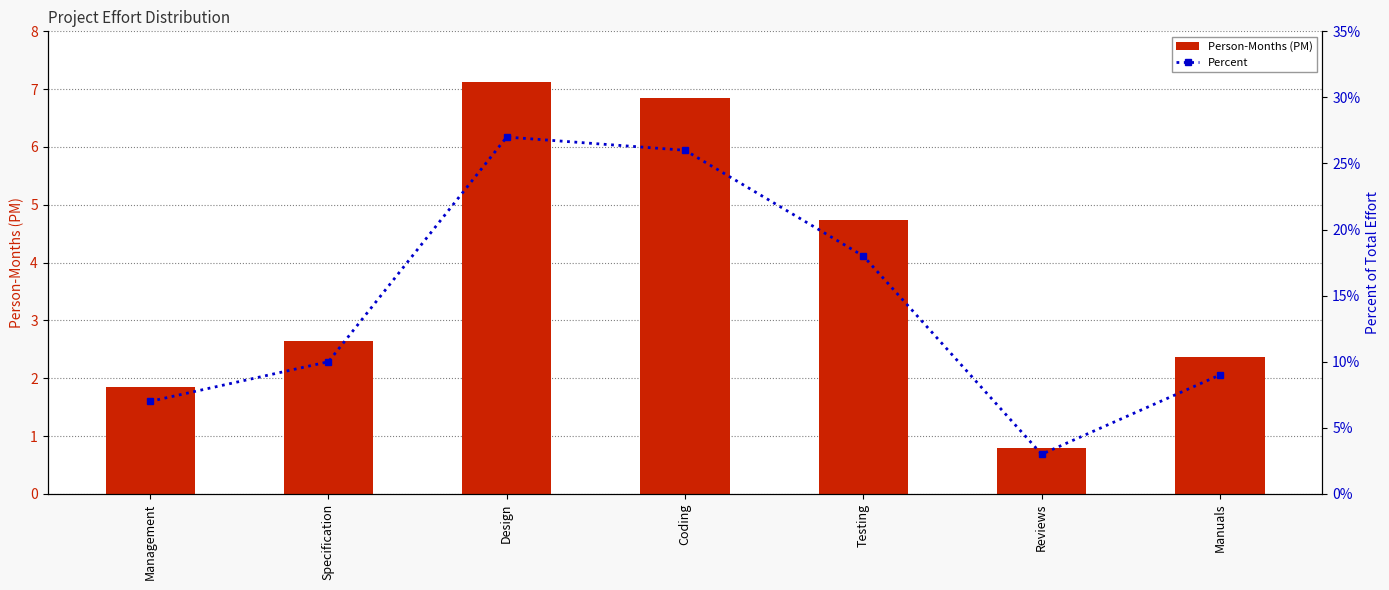

Between Management and Manuals, which series saw the biggest shift?

Person-Months (PM)